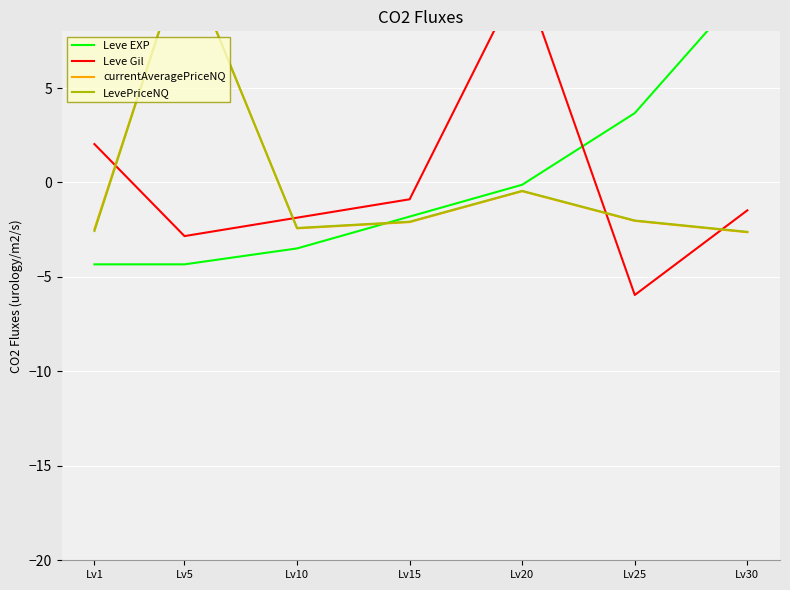

How many series are shown in this chart?

4